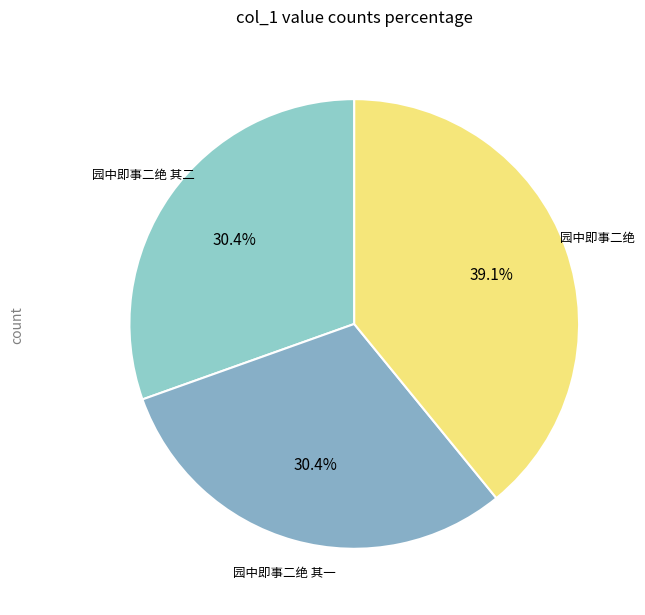

How many slices are in this pie chart?

3